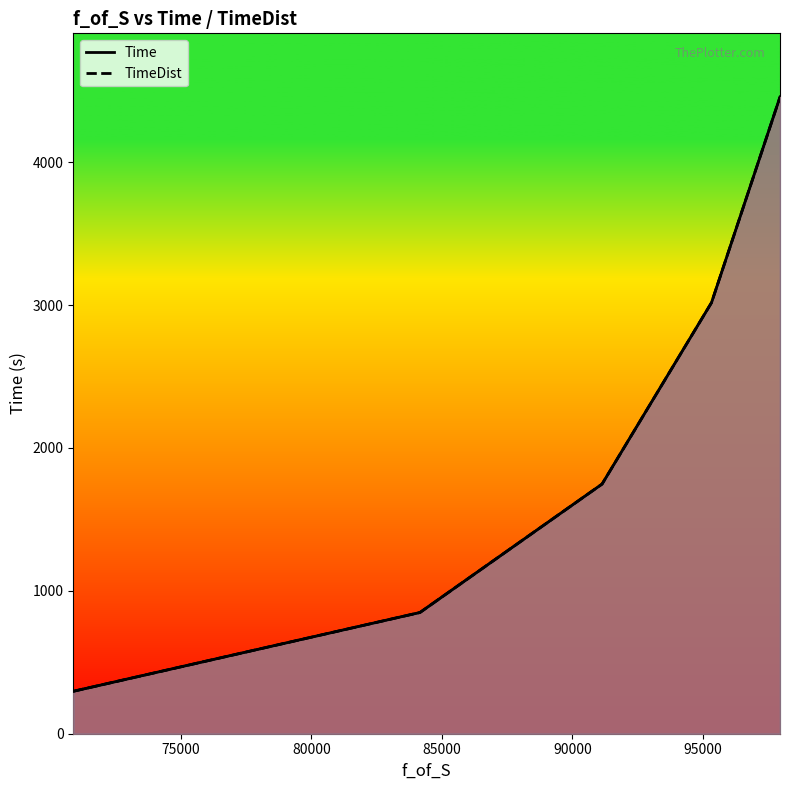

At how many categories does at least one series exceed 4193?

1